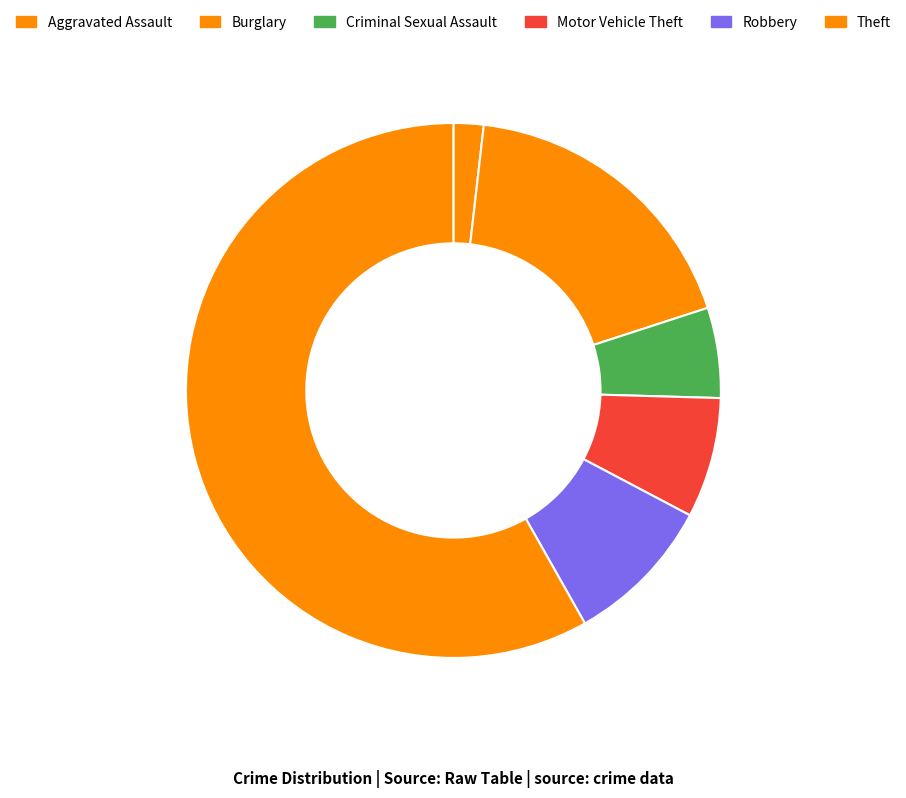

Rank the categories by value from lowest to highest.

Aggravated Assault, Criminal Sexual Assault, Motor Vehicle Theft, Robbery, Burglary, Theft